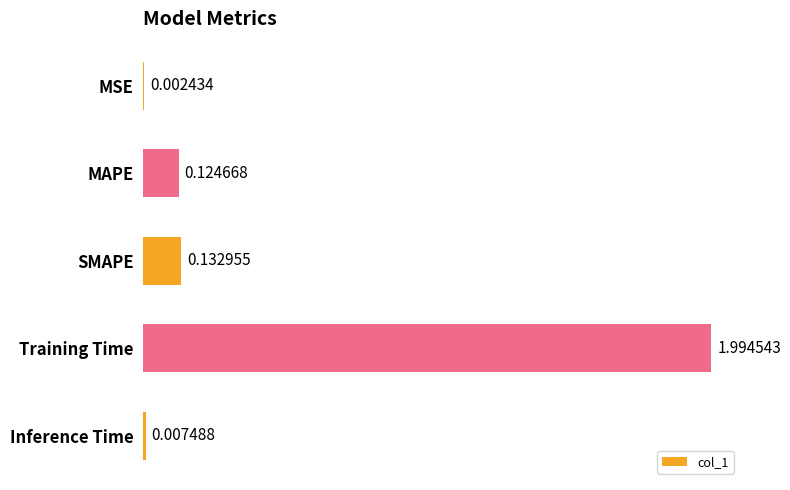

At which label is the value closest to 0?

MSE